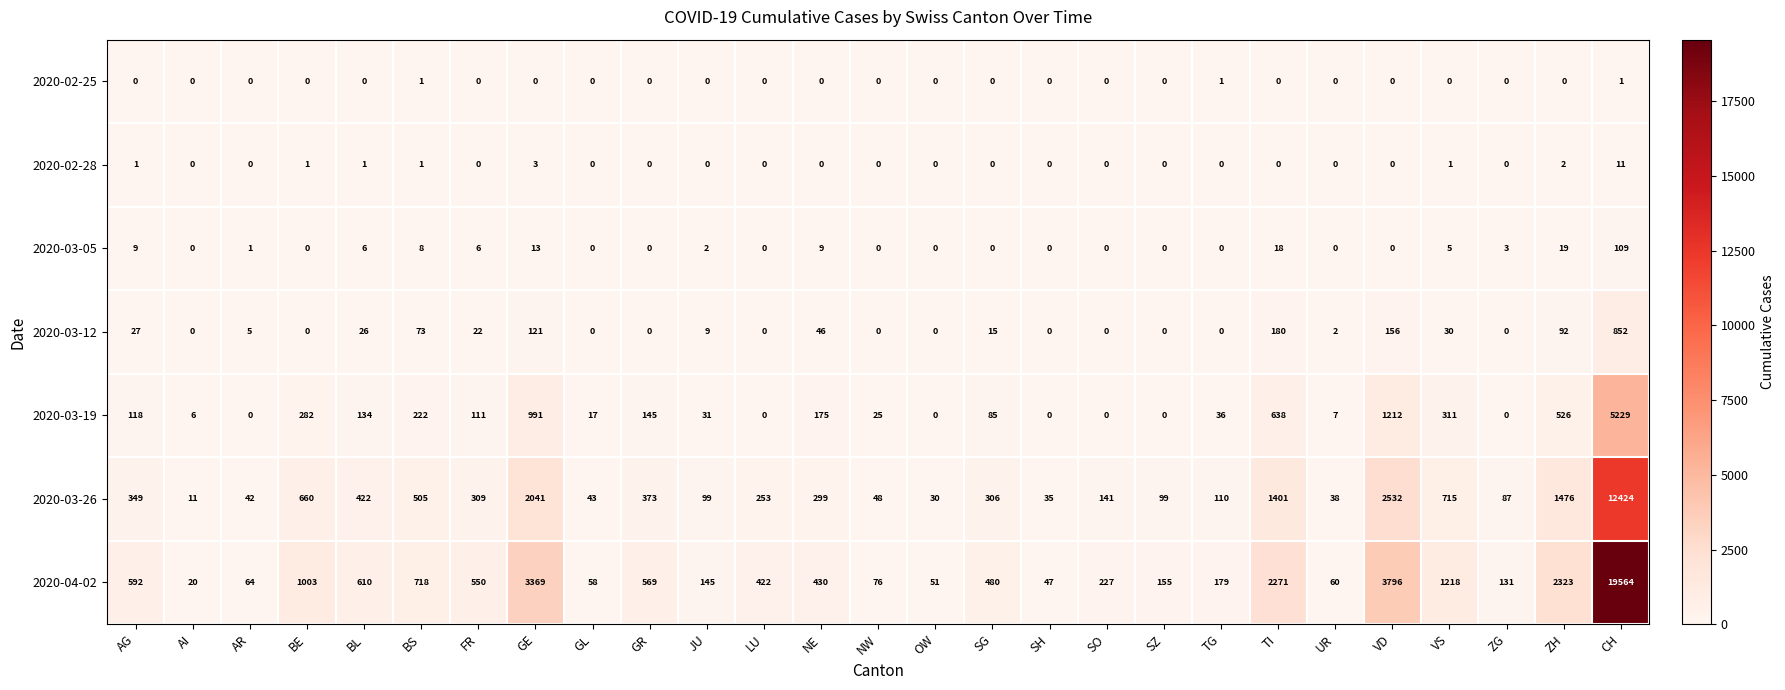

Where is 2020-03-19 nearest to the value 2614?

VD